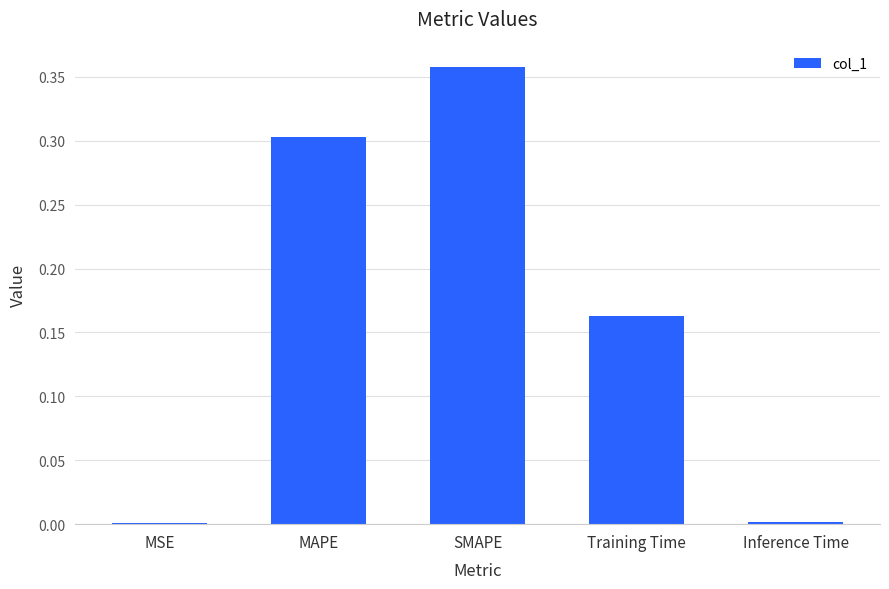

How many data points does each series have?

5